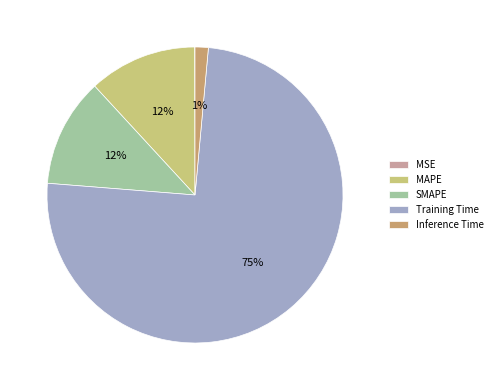

True or false: Inference Time accounts for 12% of the total.

False